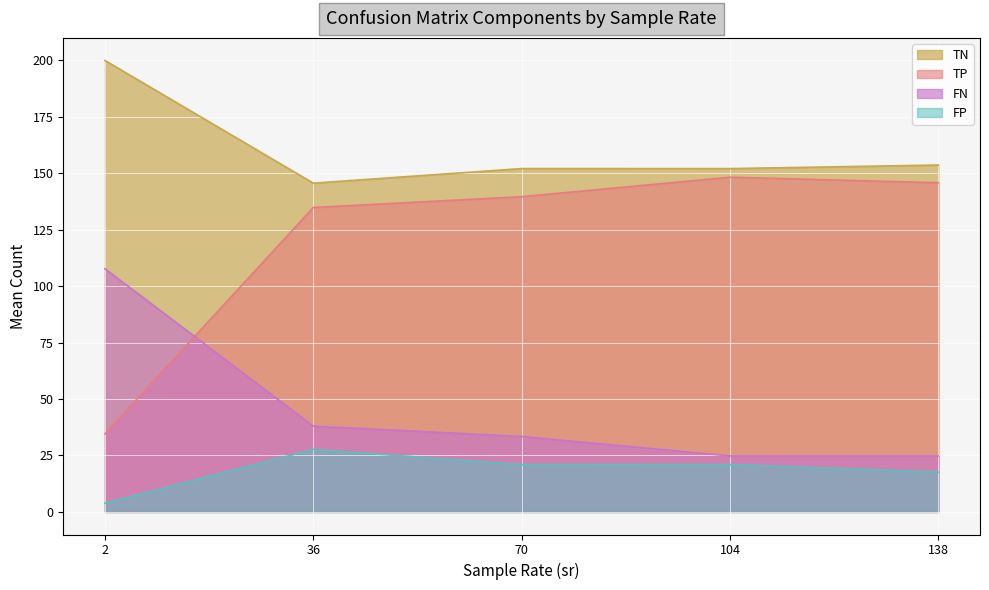

What is the difference between the maximum and second lowest values in the FP series?

10.0